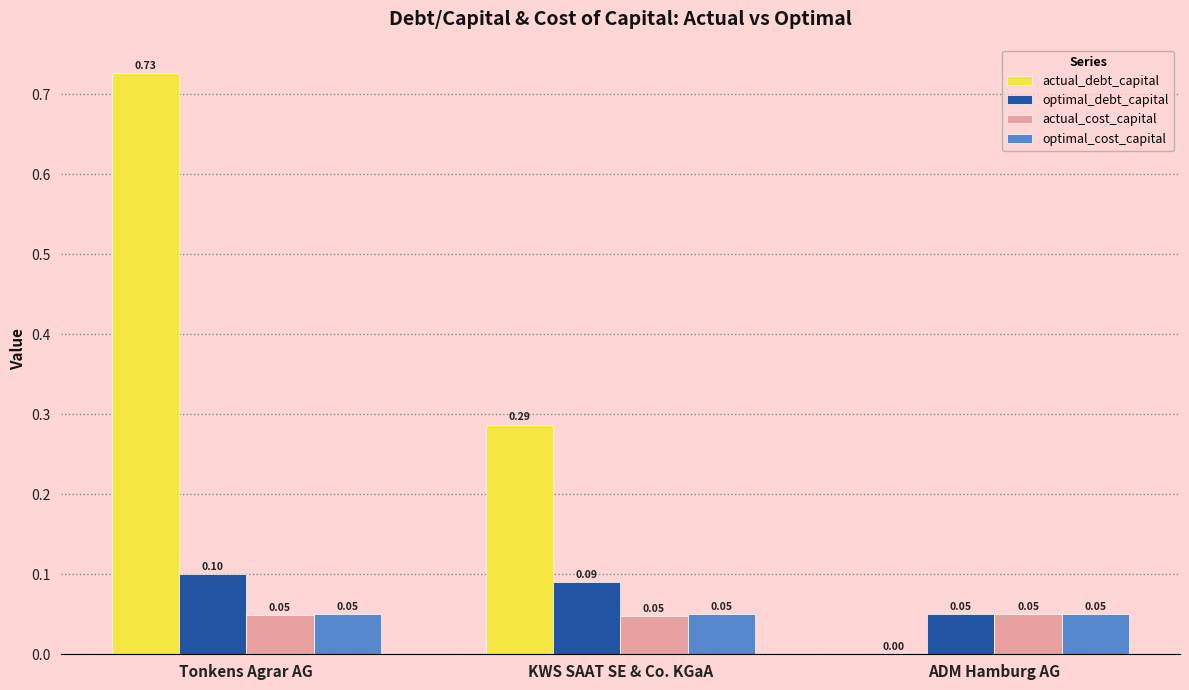

Count the number of data series in this chart.

4